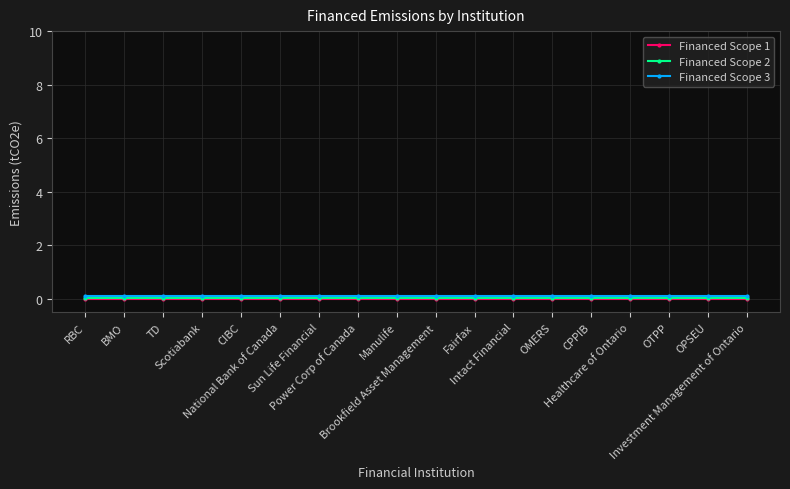

What is the highest value of the Financed Scope 2 series?

0.1